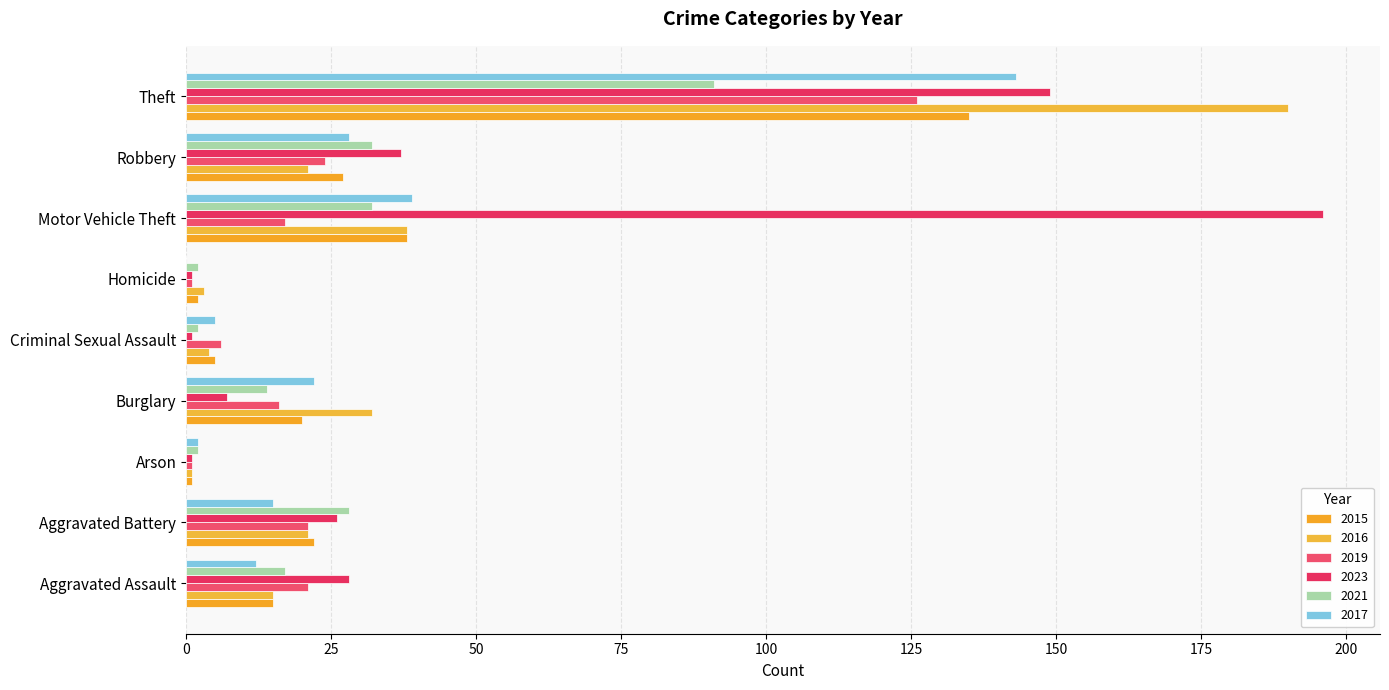

How many data points in 2015 are less than 20?

4